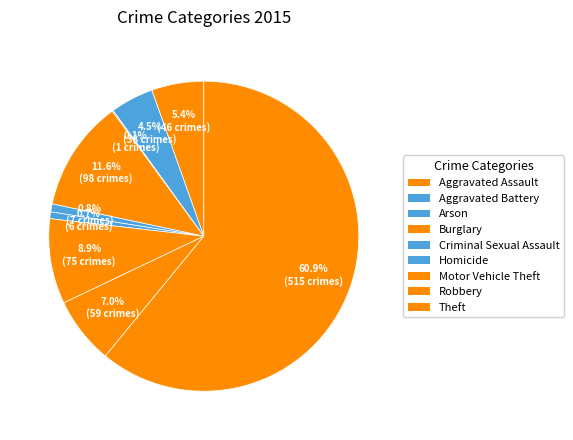

What is the largest slice in the pie chart?

Theft